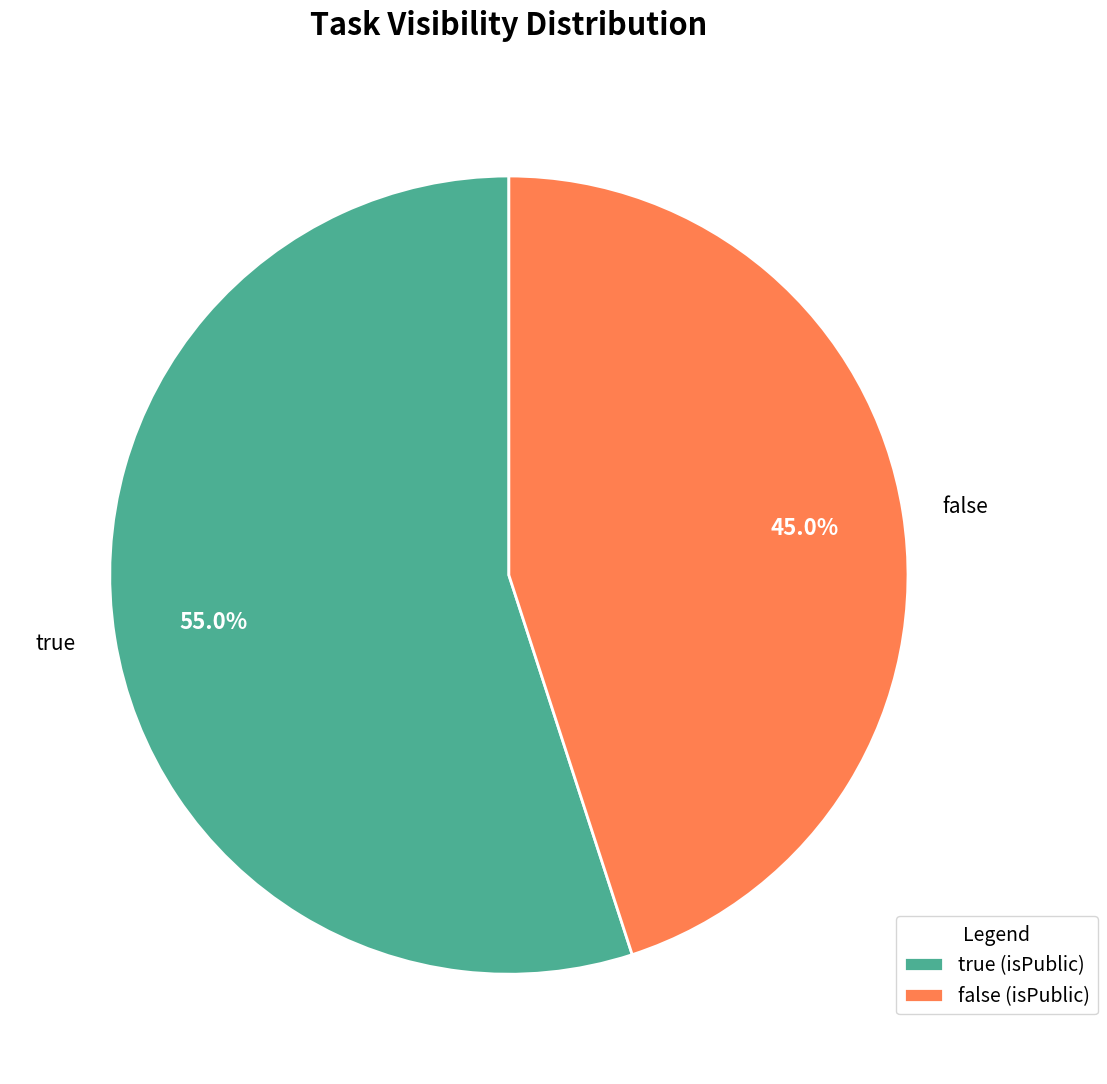

Does true represent more than half of the total?

Yes